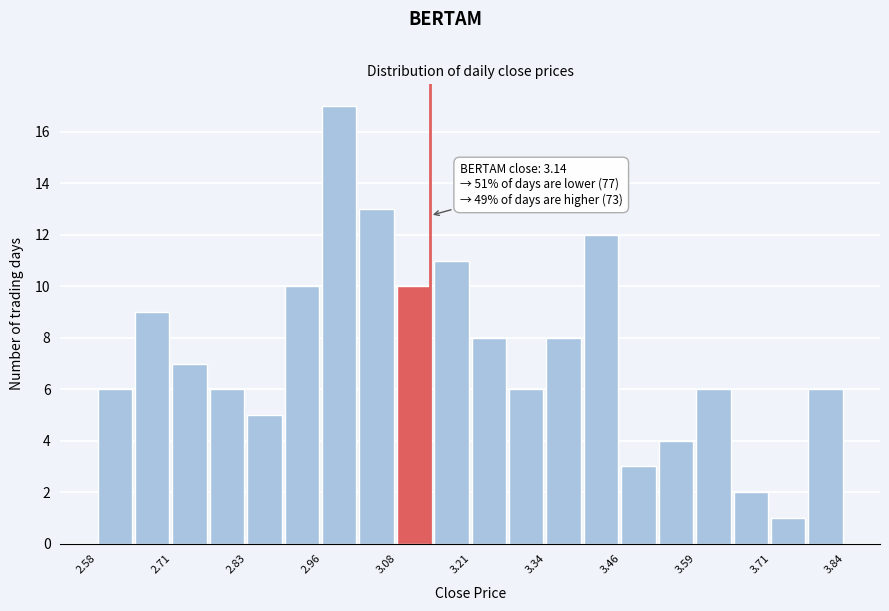

Around what value on the x-axis is the tallest bar? Give the approximate position of its centre, as read against the axis.

2.98